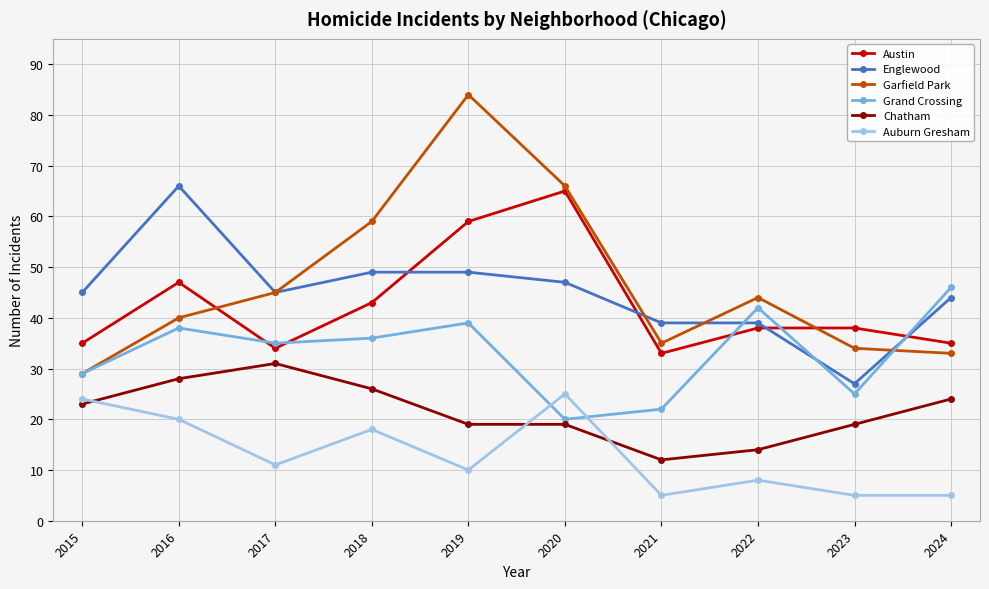

True or false: Austin and Grand Crossing cross at least once.

True